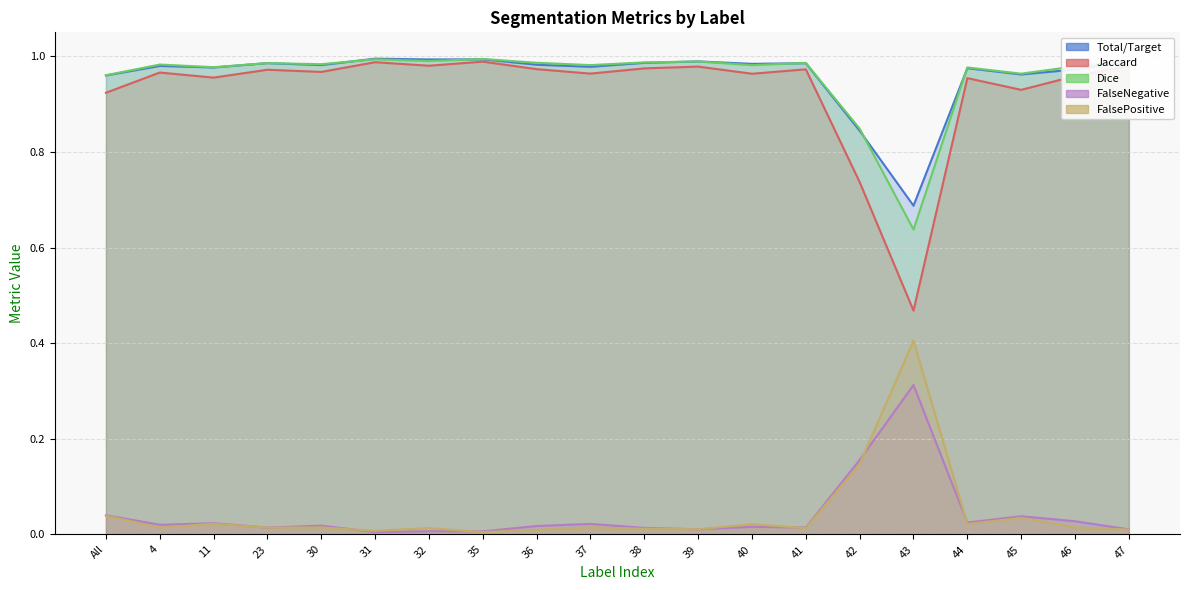

At which label is Dice closest to 0?

43